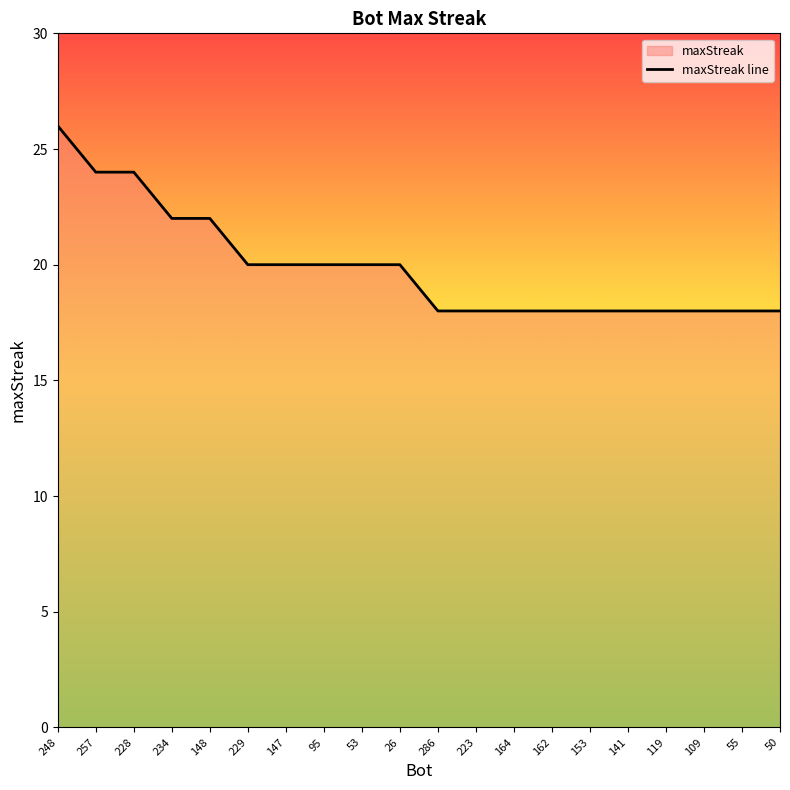

Reading left to right, transcribe all the data shown in this chart.

26	24	24	22	22	20	20	20	20	20	18	18	18	18	18	18	18	18	18	18